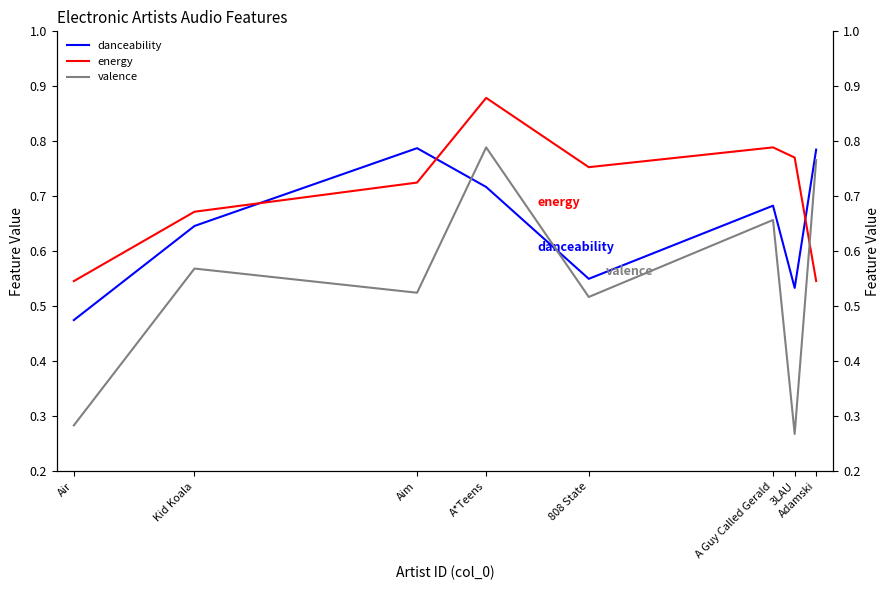

At which category does energy reach its first local valley?

808 State